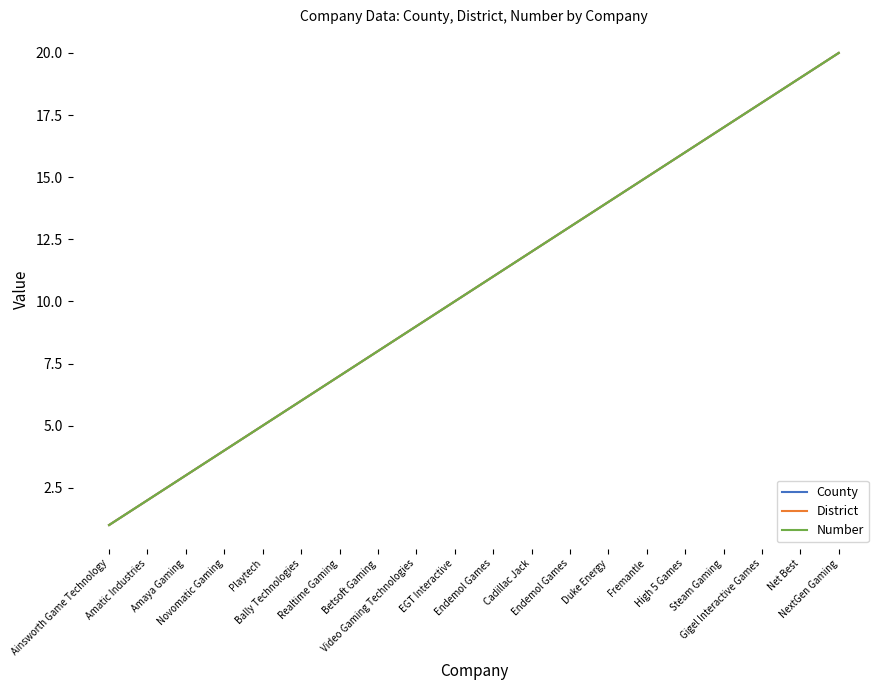

Reading right to left, what are all the values shown in this chart?

County: NextGen Gaming=20	Net Best=19	Gigel Interactive Games=18	Steam Gaming=17	High 5 Games=16	Fremantle=15	Duke Energy=14	Endemol Games=13	Cadillac Jack=12	Endemol Games=11	EGT Interactive=10	Video Gaming Technologies=9	Betsoft Gaming=8	Realtime Gaming=7	Bally Technologies=6	Playtech=5	Novomatic Gaming=4	Amaya Gaming=3	Amatic Industries=2	Ainsworth Game Technology=1
District: NextGen Gaming=20	Net Best=19	Gigel Interactive Games=18	Steam Gaming=17	High 5 Games=16	Fremantle=15	Duke Energy=14	Endemol Games=13	Cadillac Jack=12	Endemol Games=11	EGT Interactive=10	Video Gaming Technologies=9	Betsoft Gaming=8	Realtime Gaming=7	Bally Technologies=6	Playtech=5	Novomatic Gaming=4	Amaya Gaming=3	Amatic Industries=2	Ainsworth Game Technology=1
Number: NextGen Gaming=20	Net Best=19	Gigel Interactive Games=18	Steam Gaming=17	High 5 Games=16	Fremantle=15	Duke Energy=14	Endemol Games=13	Cadillac Jack=12	Endemol Games=11	EGT Interactive=10	Video Gaming Technologies=9	Betsoft Gaming=8	Realtime Gaming=7	Bally Technologies=6	Playtech=5	Novomatic Gaming=4	Amaya Gaming=3	Amatic Industries=2	Ainsworth Game Technology=1